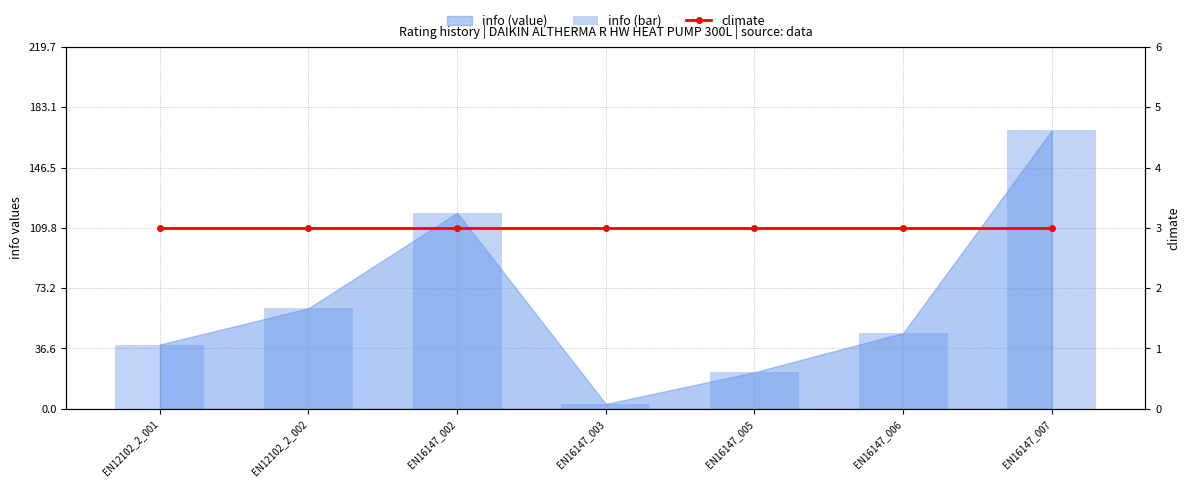

At how many categories does at least one series exceed 43?

4